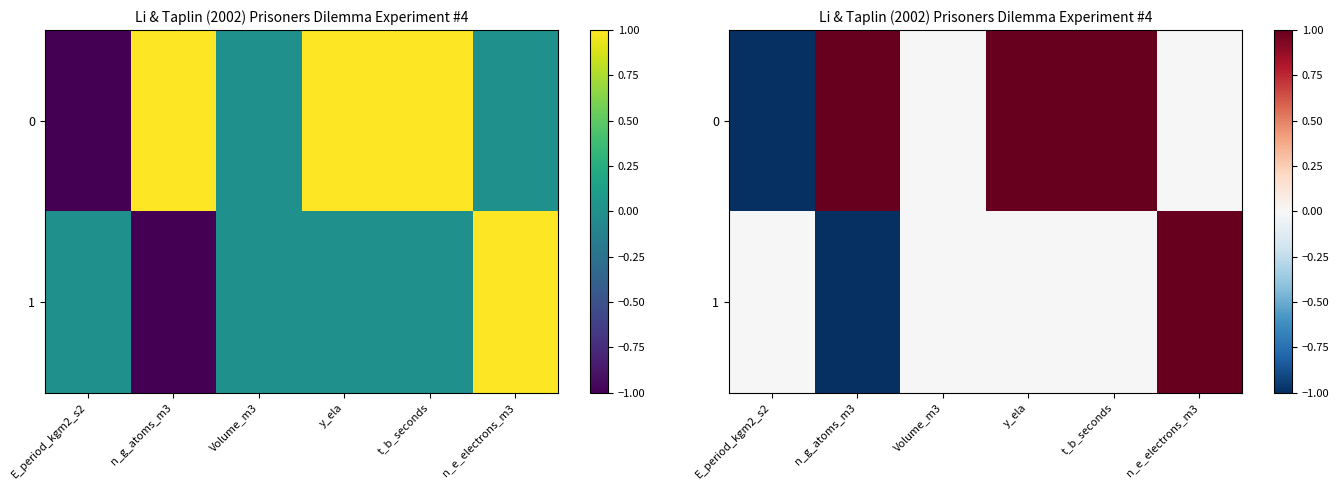

How many values in 1 are below zero?

1